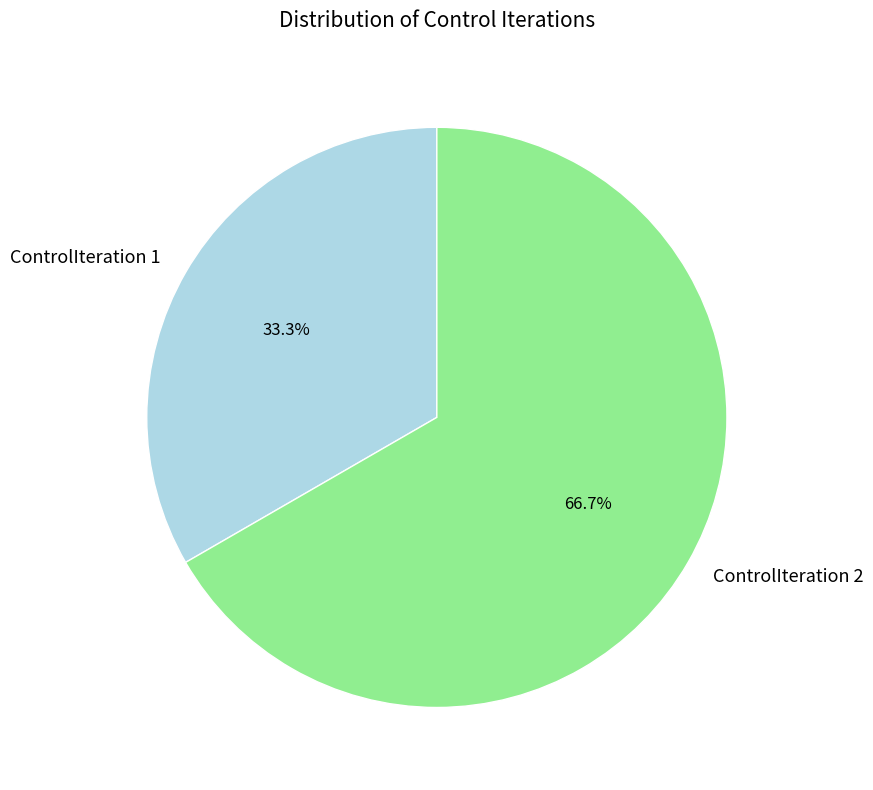

What is the largest slice in the pie chart?

ControlIteration 2